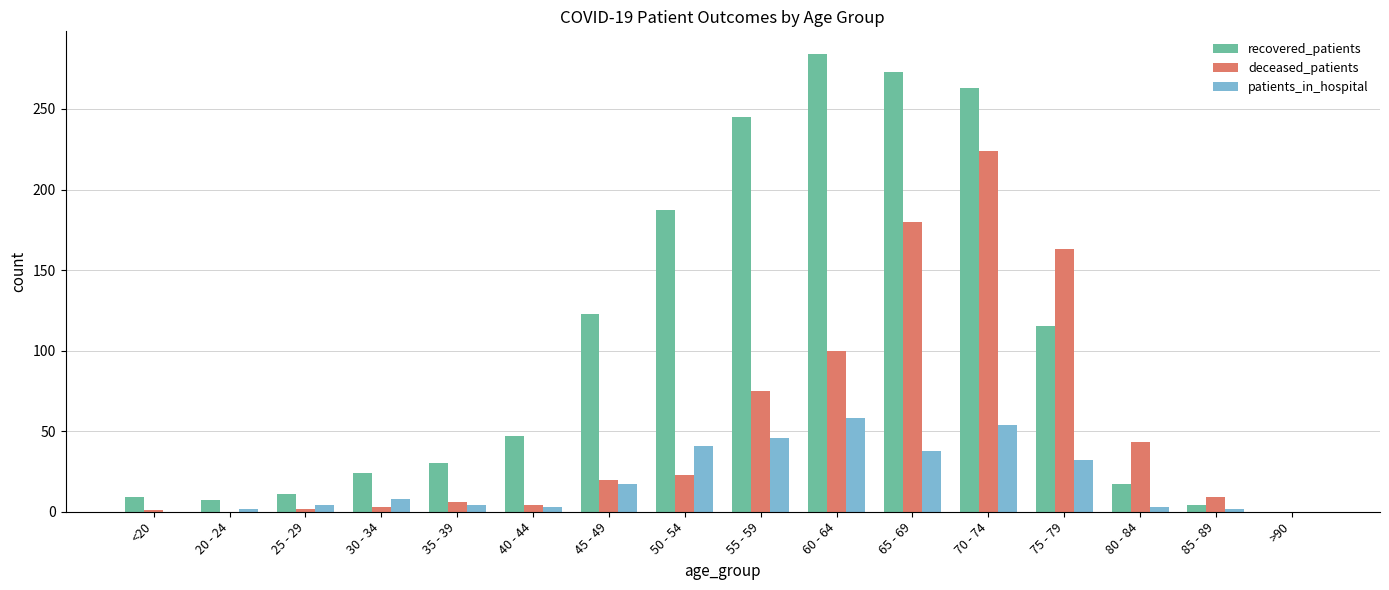

What is the sum of all patients_in_hospital values?

312